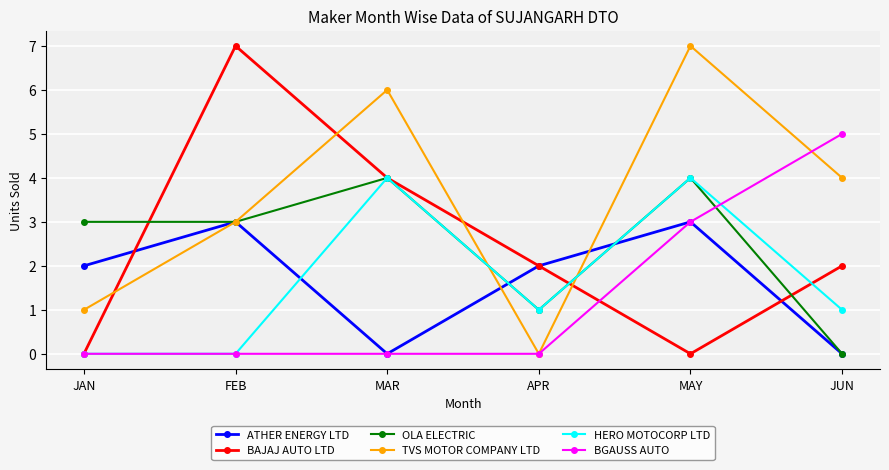

What is the total value across all series at JUN?

12